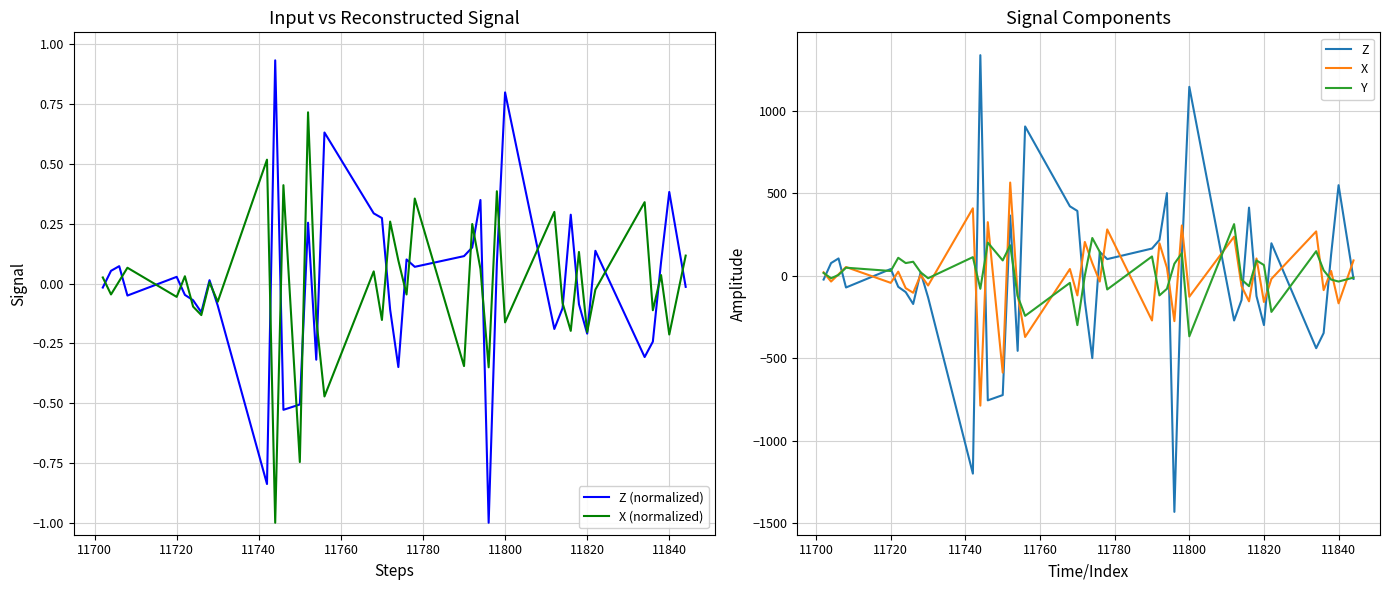

What is the smallest value displayed?

-1432.0